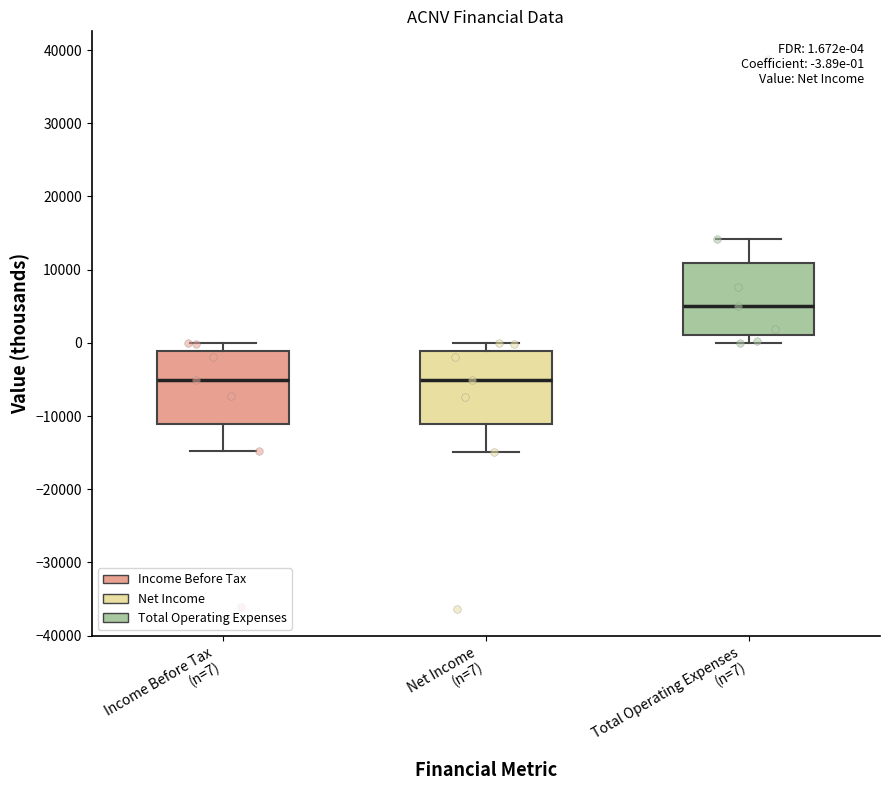

Which box's median line is the highest?

Total Operating Expenses (n=7)